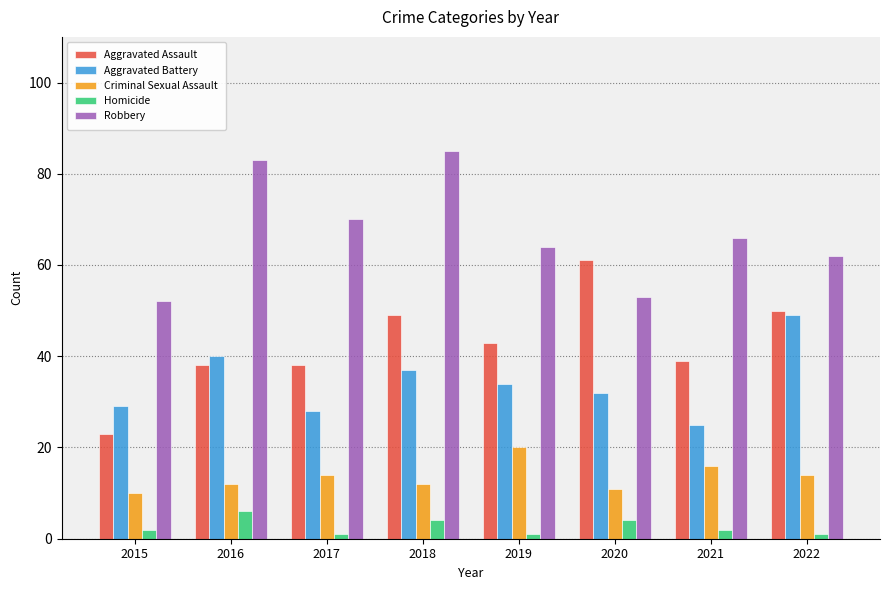

The value of Criminal Sexual Assault at 2017 is 14. True or false?

True